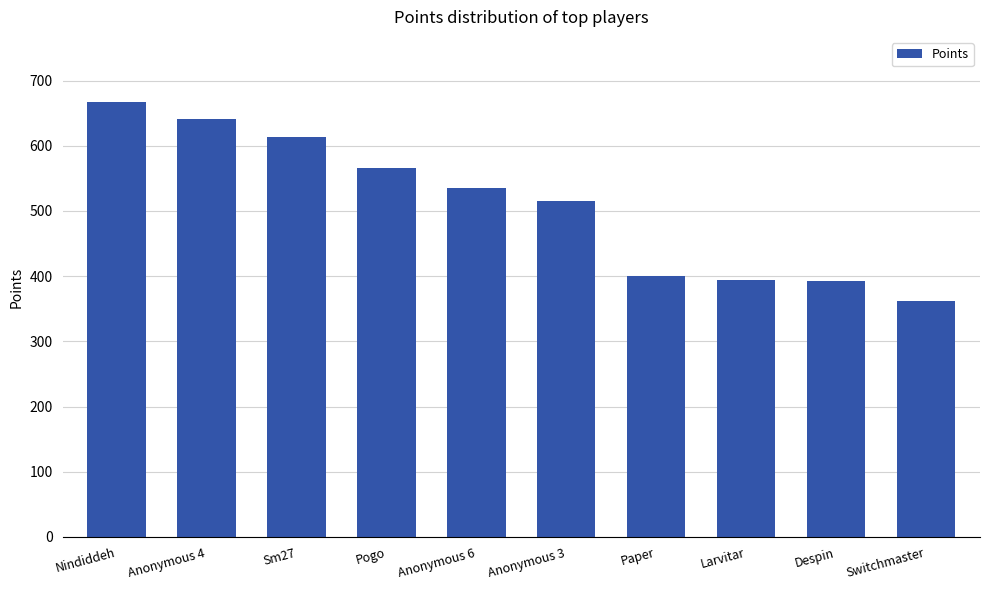

The chart shows a value of 794 at Anonymous 3. True or false?

False